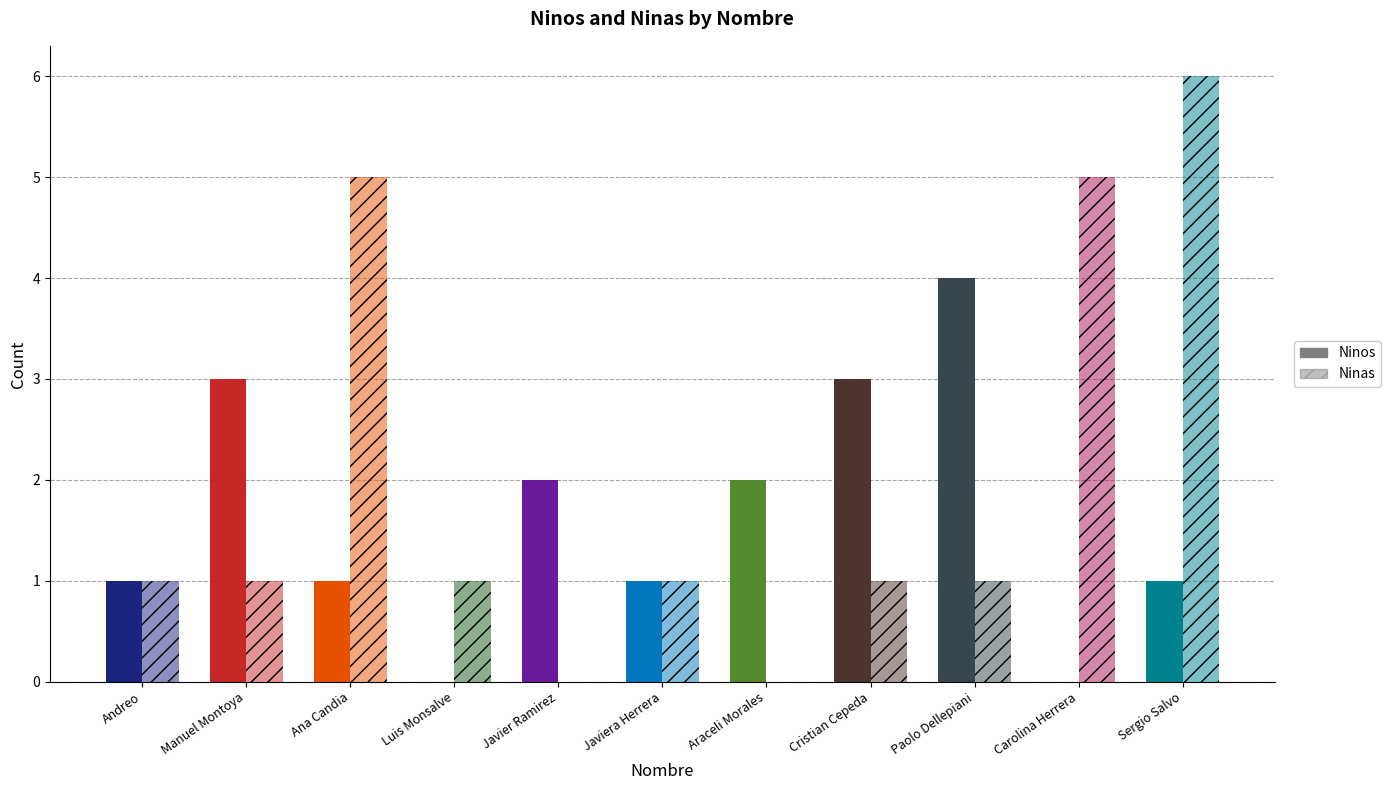

How many groups of bars are there?

11